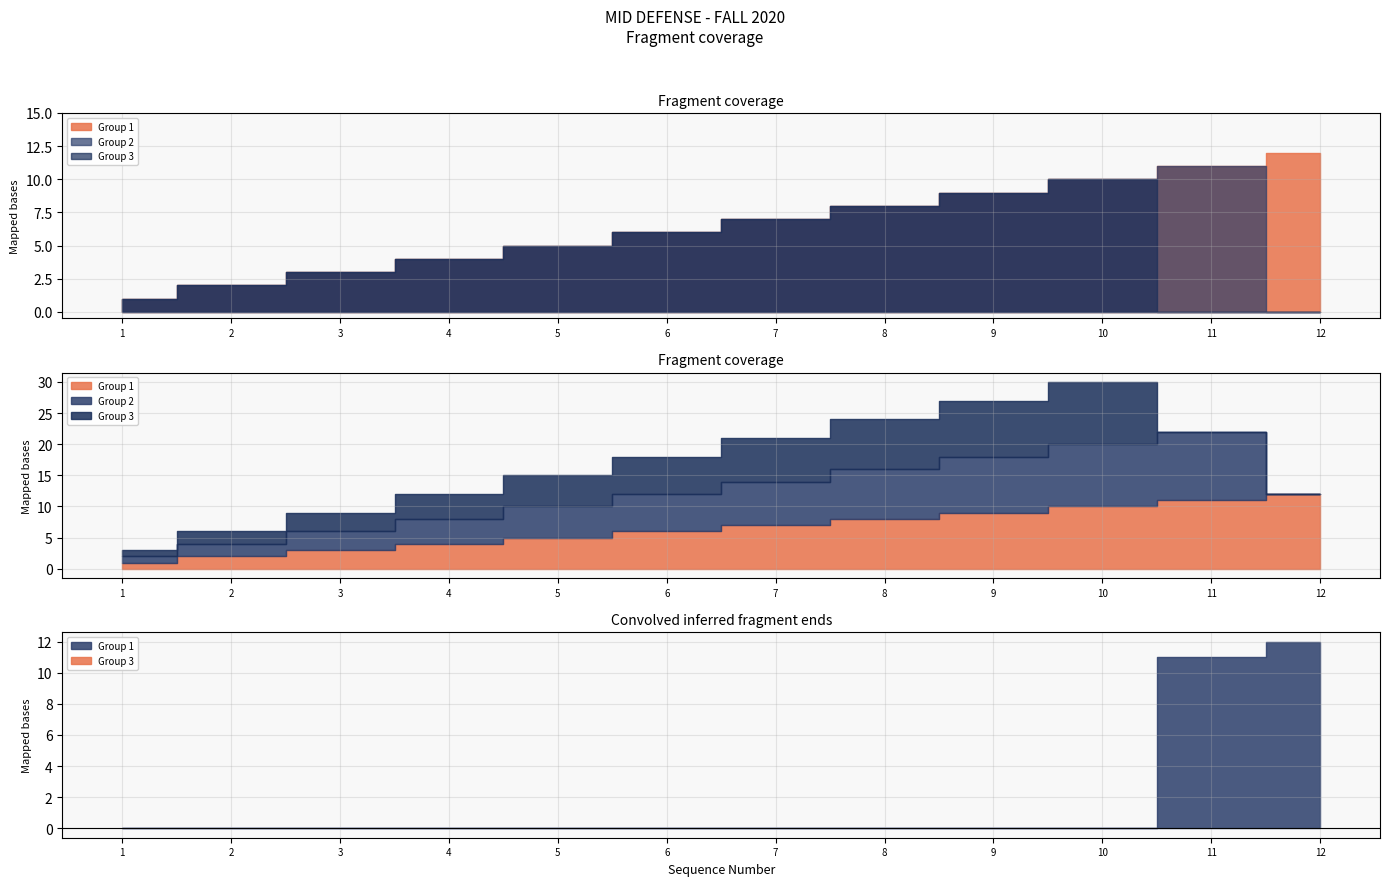

At which category does Group 2 reach its first local peak?

11